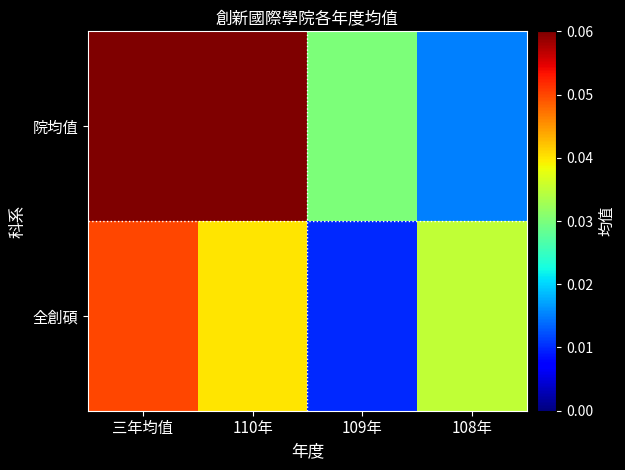

Which has a higher value, 三年均值 or 110年?

三年均值